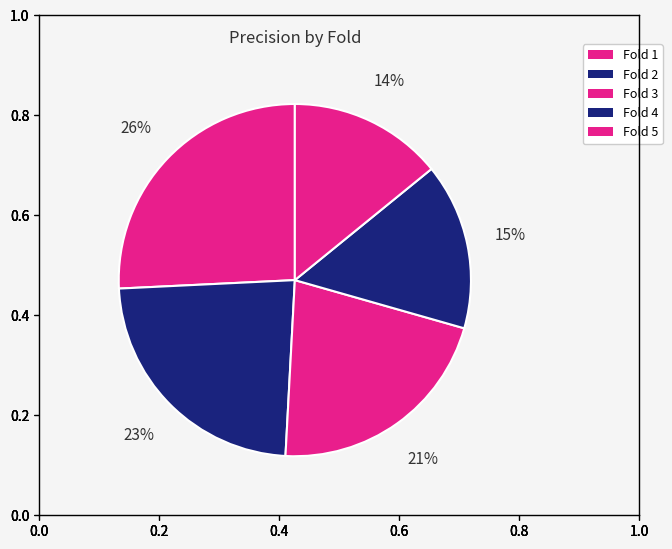

Count the number of slices in the pie.

5